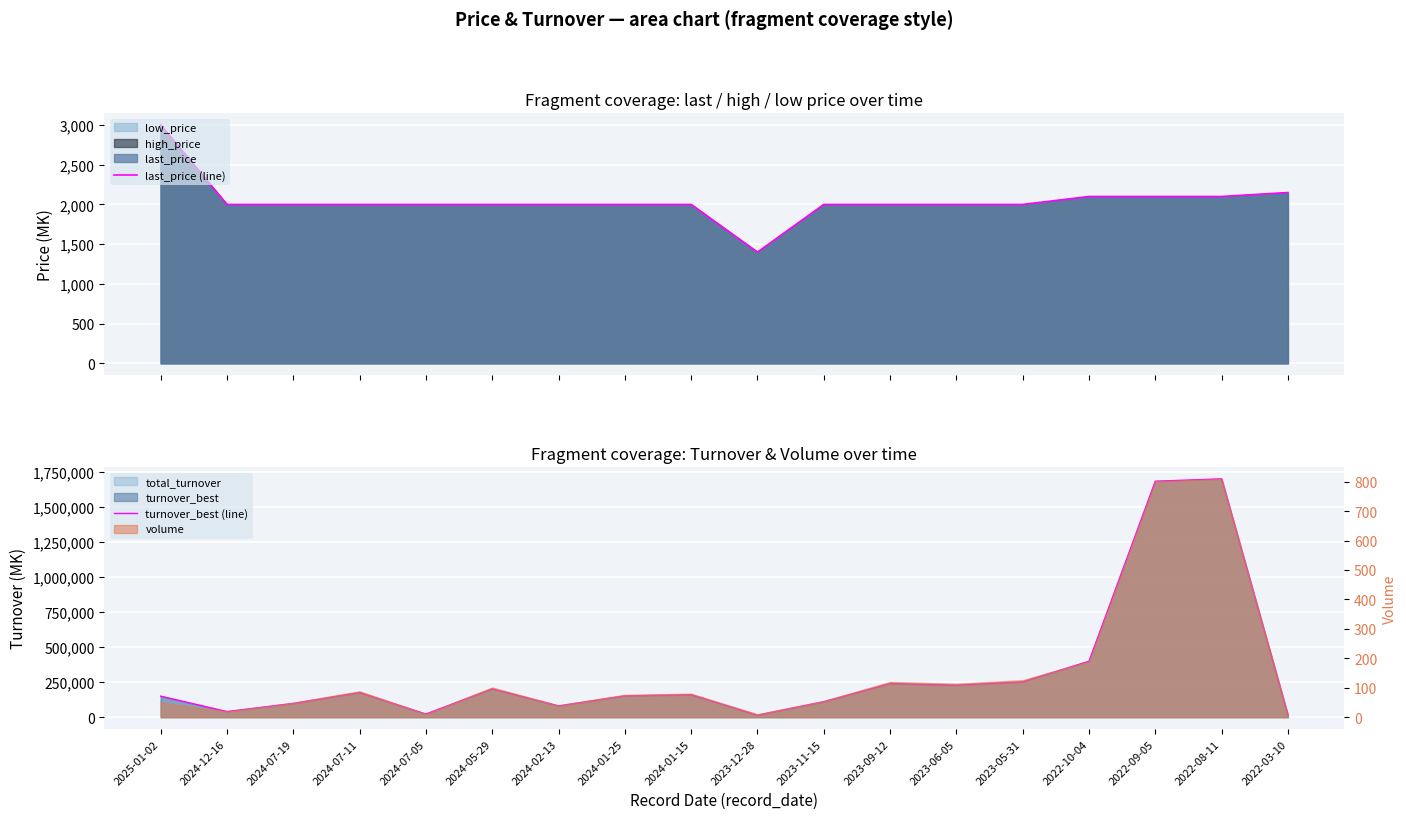

What is the value of the last_price (line) point at the 10th from the left?

1400